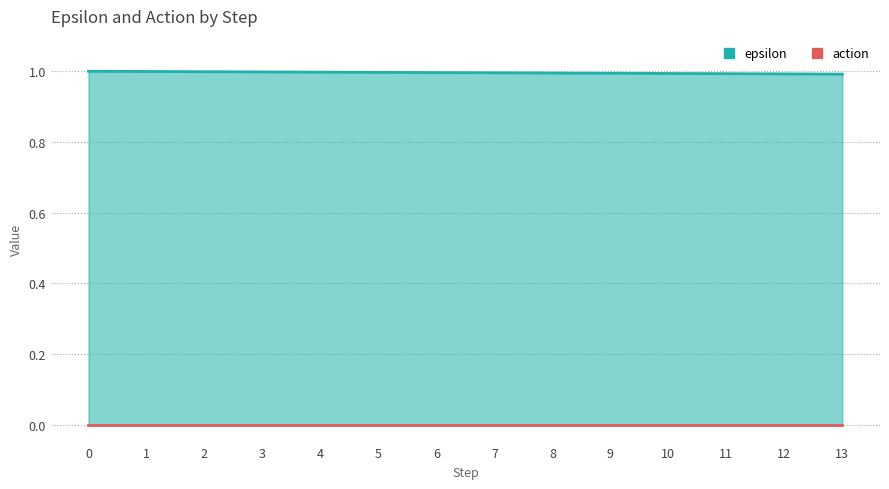

True or false: there are more than 0 points higher than both neighbors.

False